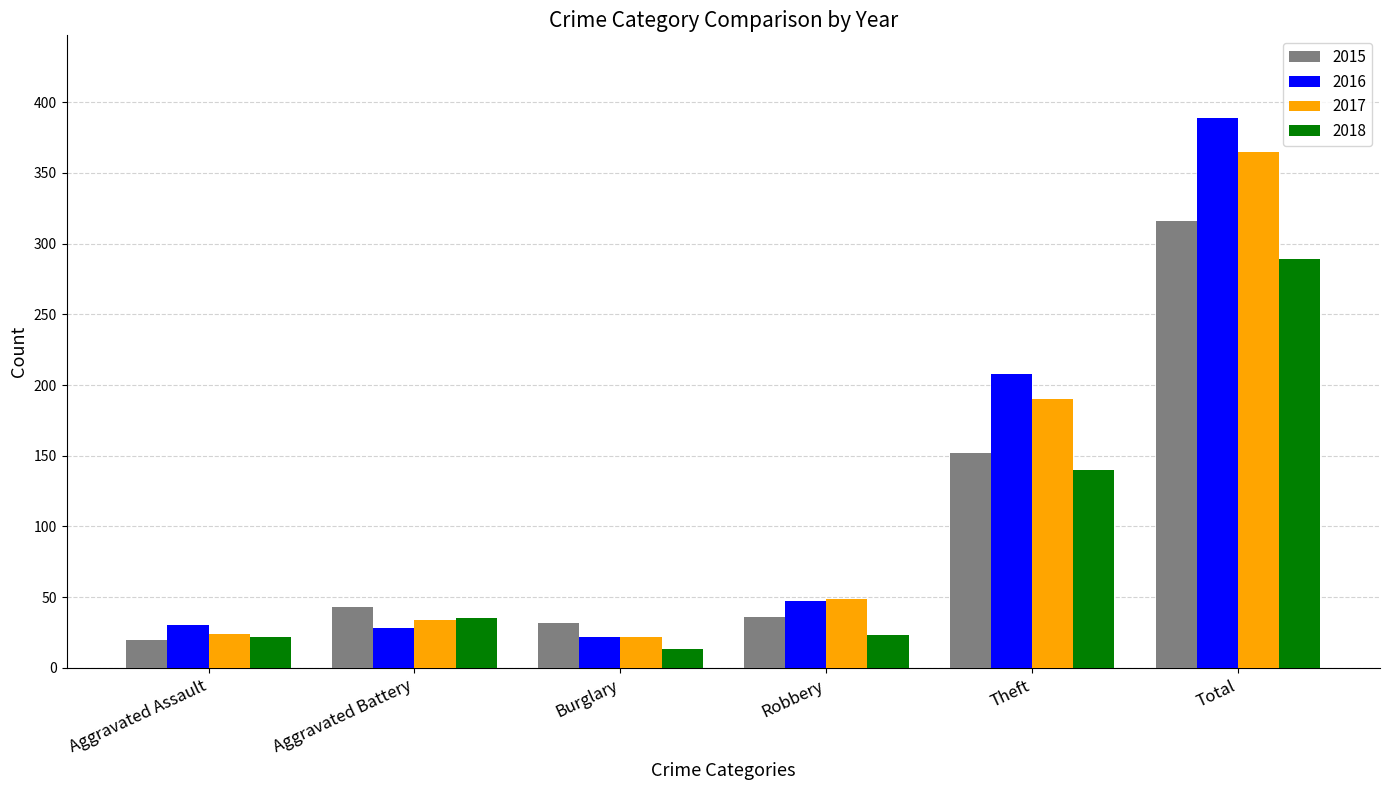

At which category is the sum across all series the highest?

Total